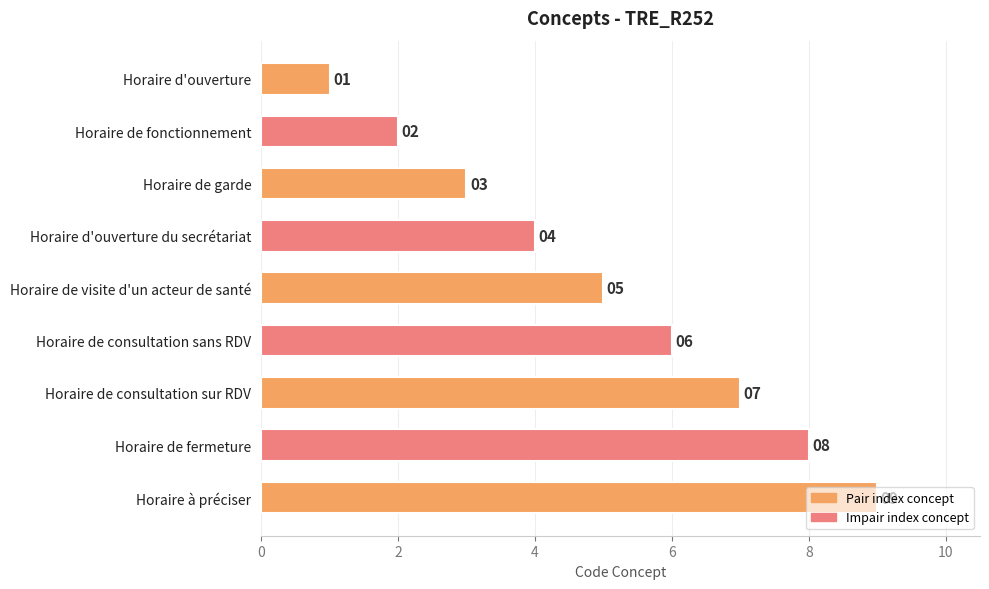

List the labels in order of value, largest first.

Horaire à préciser, Horaire de fermeture, Horaire de consultation sur RDV, Horaire de consultation sans RDV, Horaire de visite d'un acteur de santé, Horaire d'ouverture du secrétariat, Horaire de garde, Horaire de fonctionnement, Horaire d'ouverture